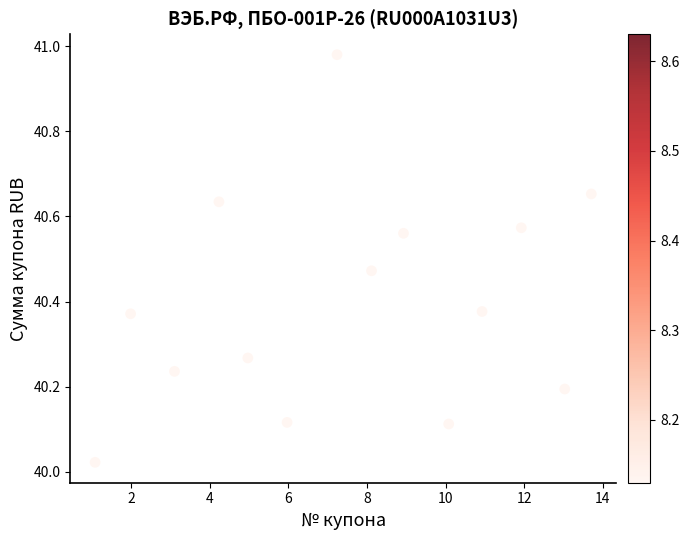

What is the range of Y values (max minus min)?

1.0